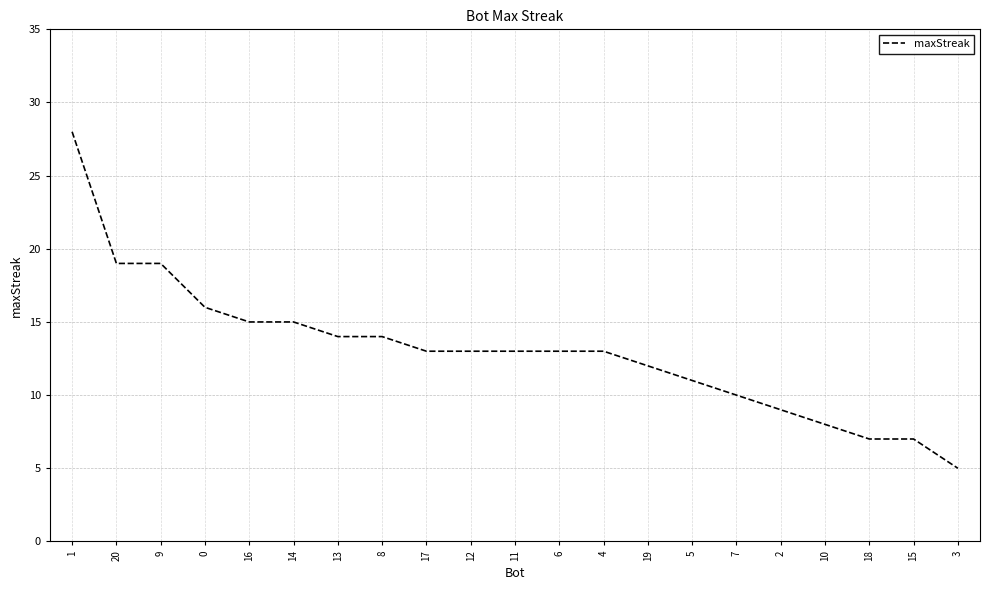

What is the difference between the maximum and minimum values?

23